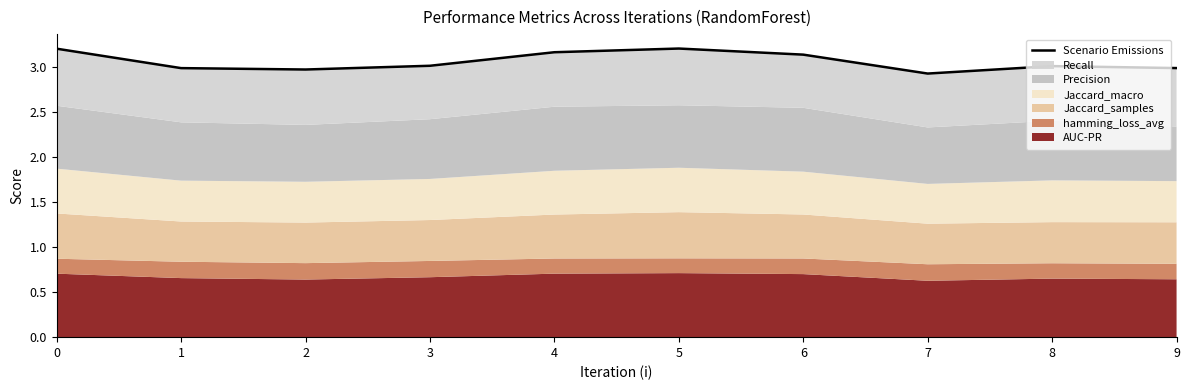

Reading right to left, what are all the values shown in this chart?

9=3.0	8=3.0	7=2.9	6=3.1	5=3.2	4=3.2	3=3.0	2=3.0	1=3.0	0=3.2